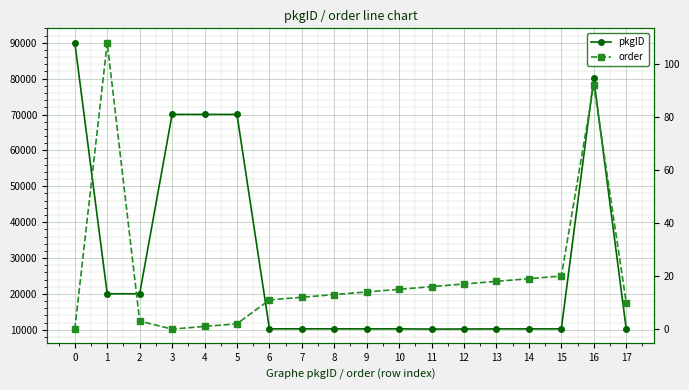

True or false: pkgID and order intersect in this chart.

False